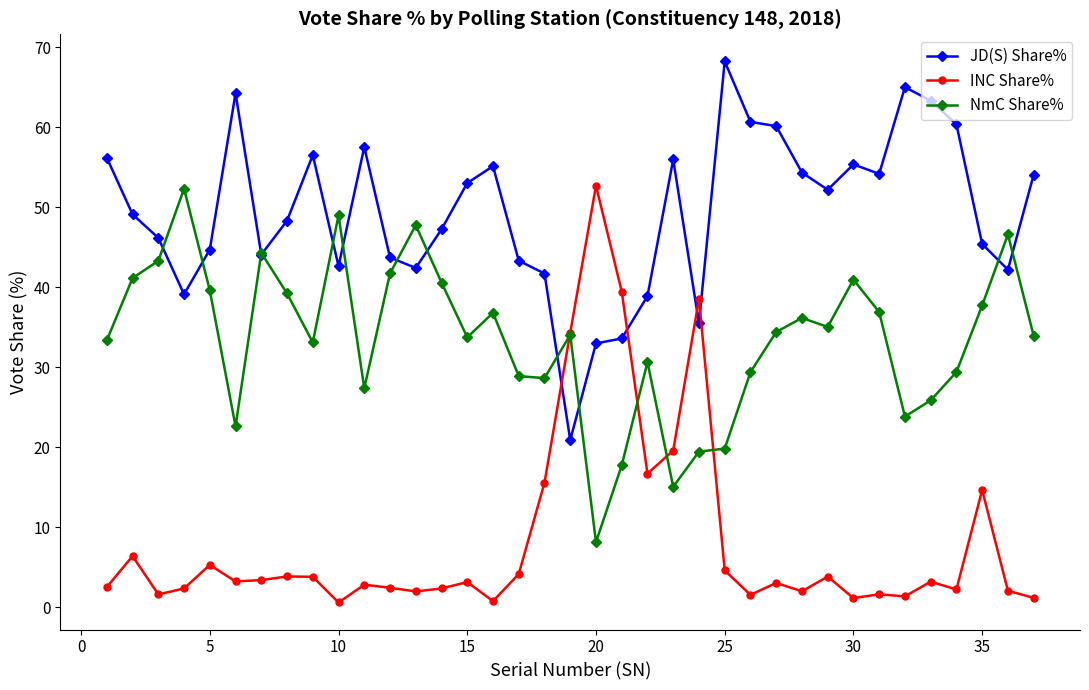

Which series has the largest range (max minus min)?

INC Share%